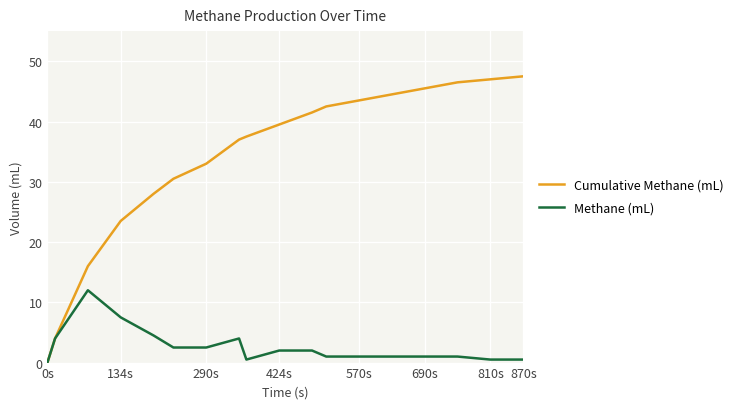

What are all the series names shown in the legend?

Cumulative Methane (mL), Methane (mL)